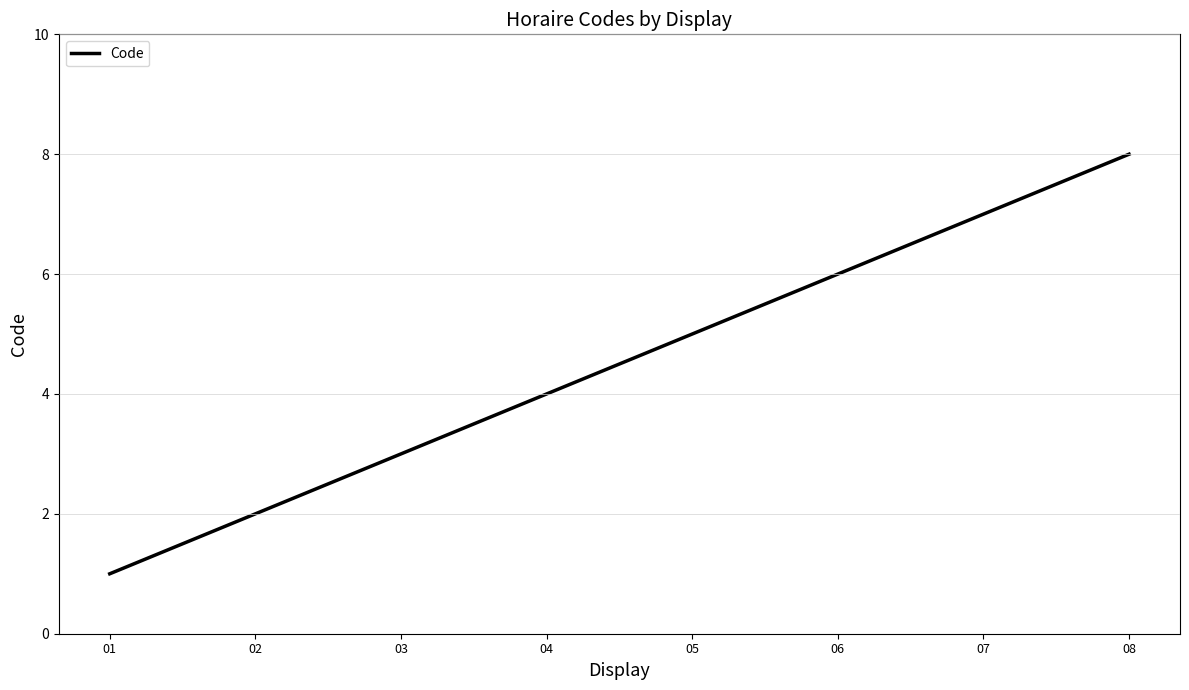

List the labels in order of value, largest first.

08, 07, 06, 05, 04, 03, 02, 01